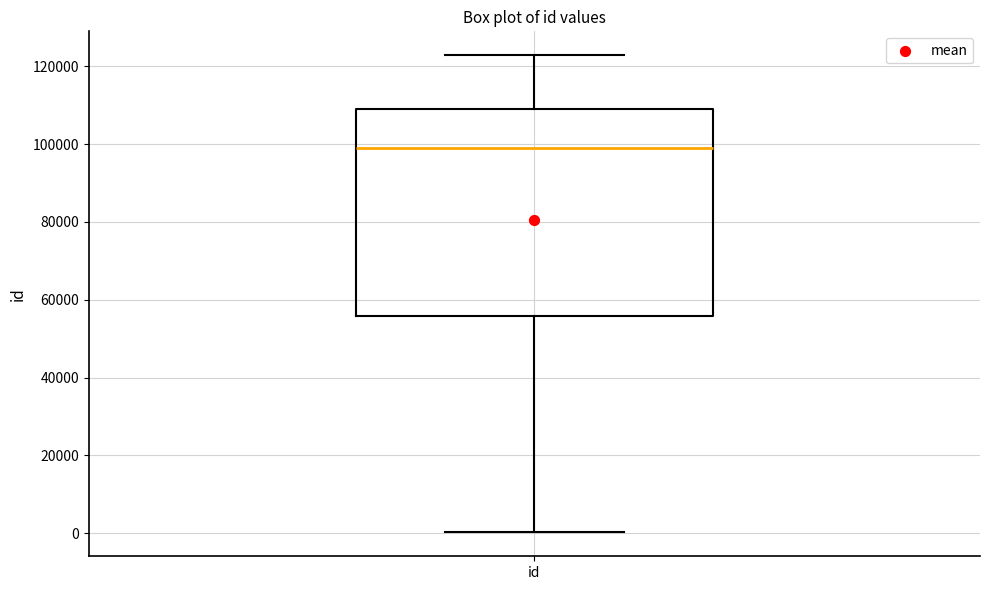

Transcribe this box plot: give where the median line is, the range the box spans, and where the two whiskers end, as read against the y-axis. The values are not printed on the chart, so give them approximately, as read against the axis.

median 98000, box 56000 to 110000, whiskers 0 to 122000